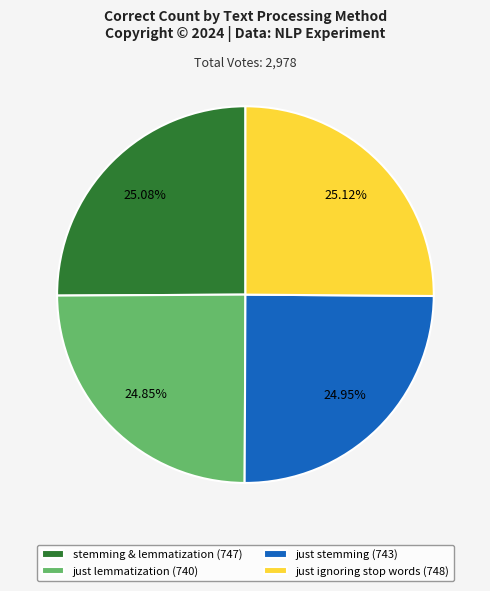

Does just ignoring stop words (748) represent more than half of the total?

No